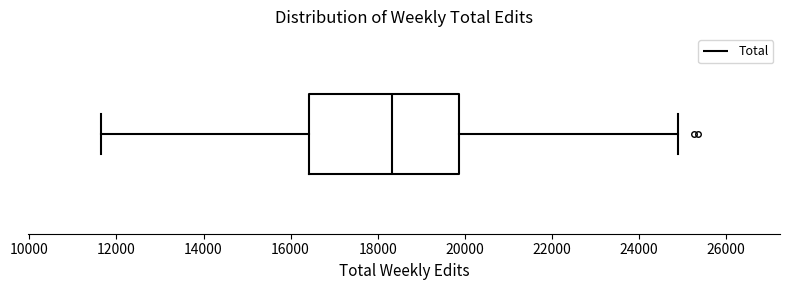

Transcribe this box plot: give where the median line is, the range the box spans, and where the two whiskers end, as read against the x-axis. The values are not printed on the chart, so give them approximately, as read against the axis.

median 18400, box 16400 to 19800, whiskers 11600 to 25000